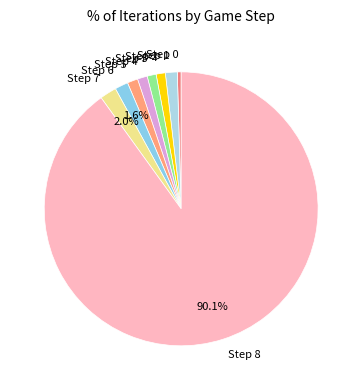

Which has a higher value, Step 2 or Step 8?

Step 8